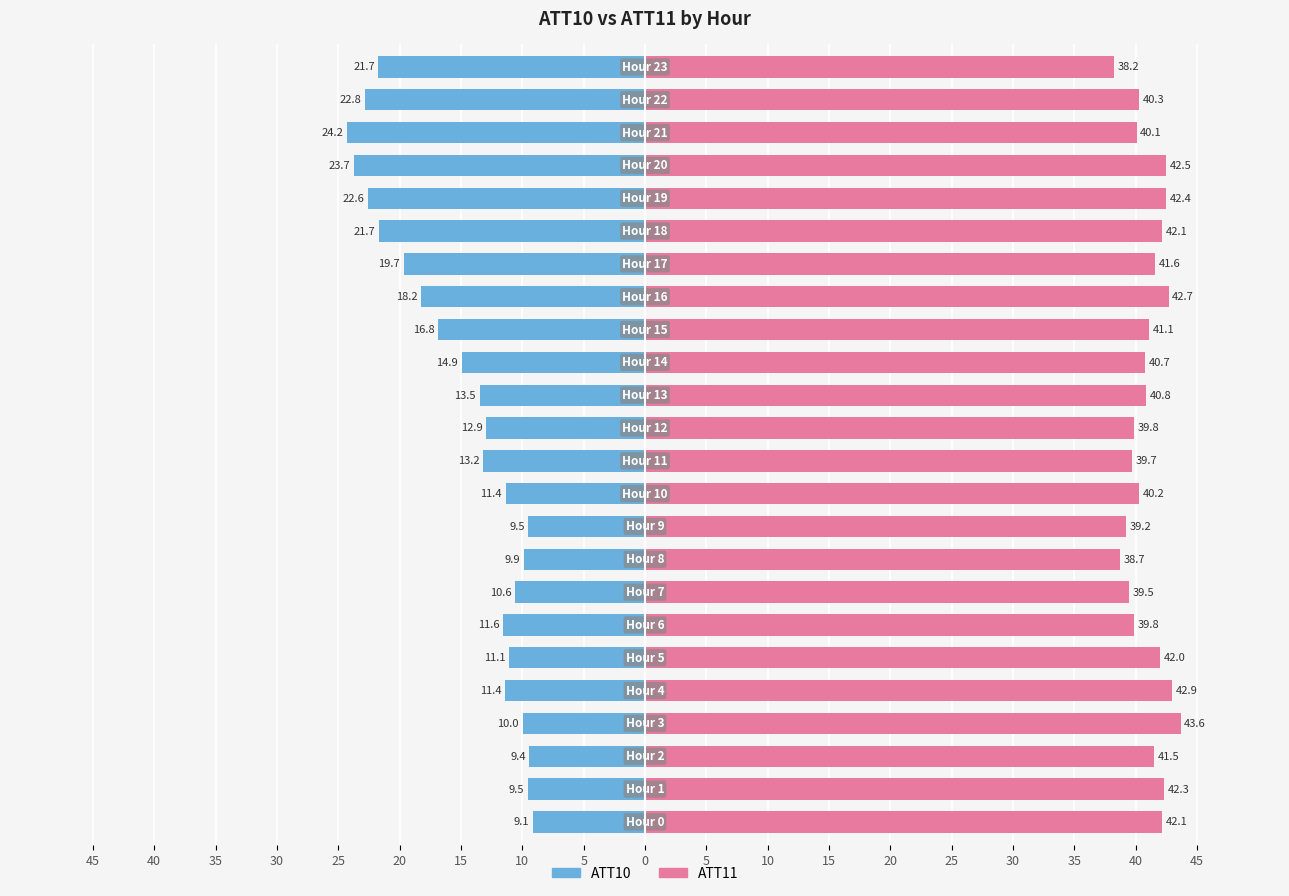

At how many categories does at least one series exceed 35?

24